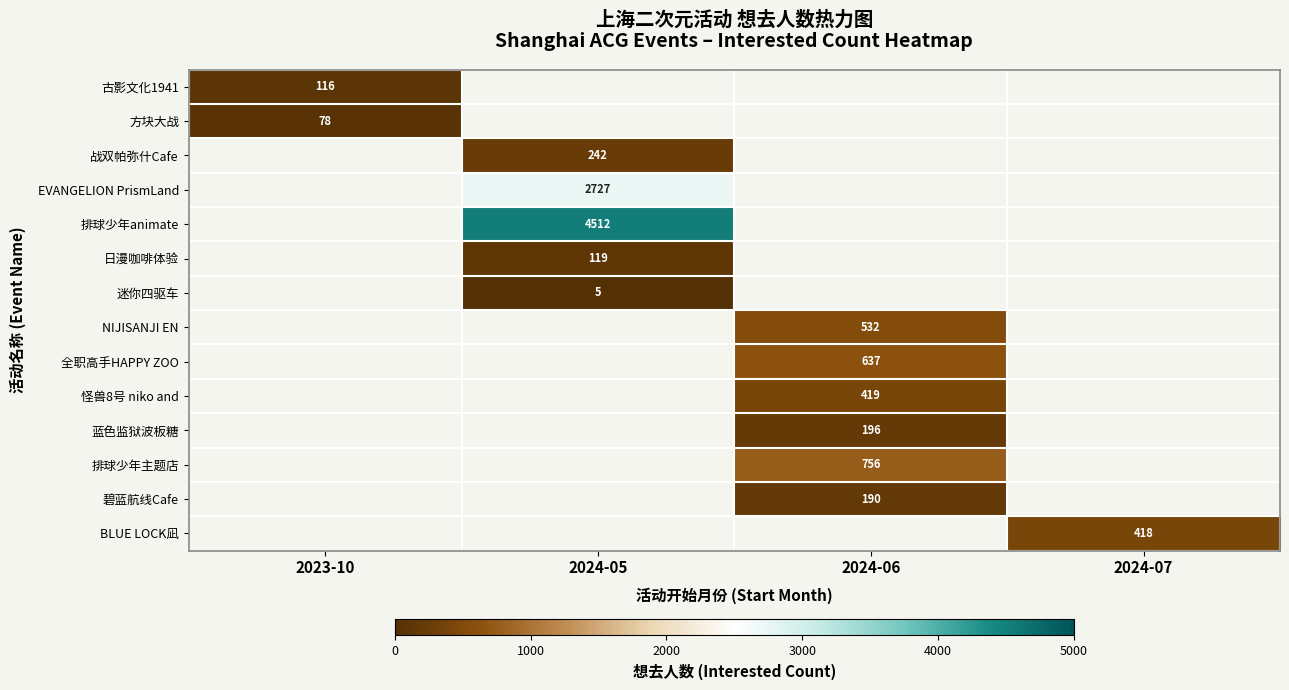

Is it true that 全职高手HAPPY ZOO equals 637 at 2024-06?

True